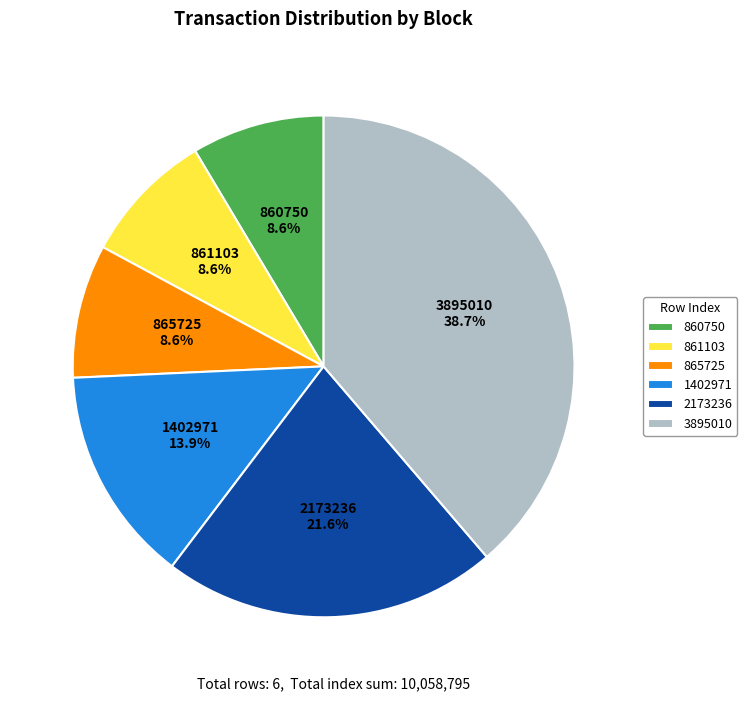

Is it true that 861103 is 15% of the pie?

False